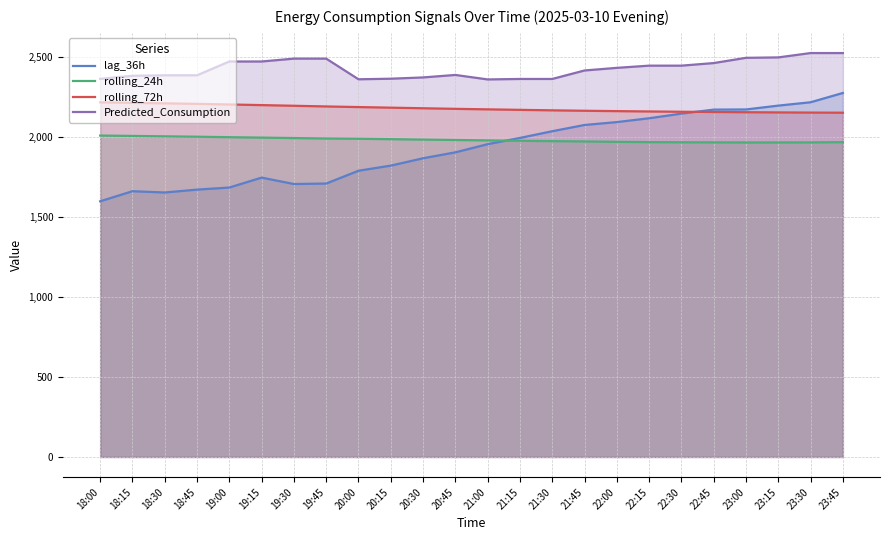

How many data points in lag_36h are above 1955?

11